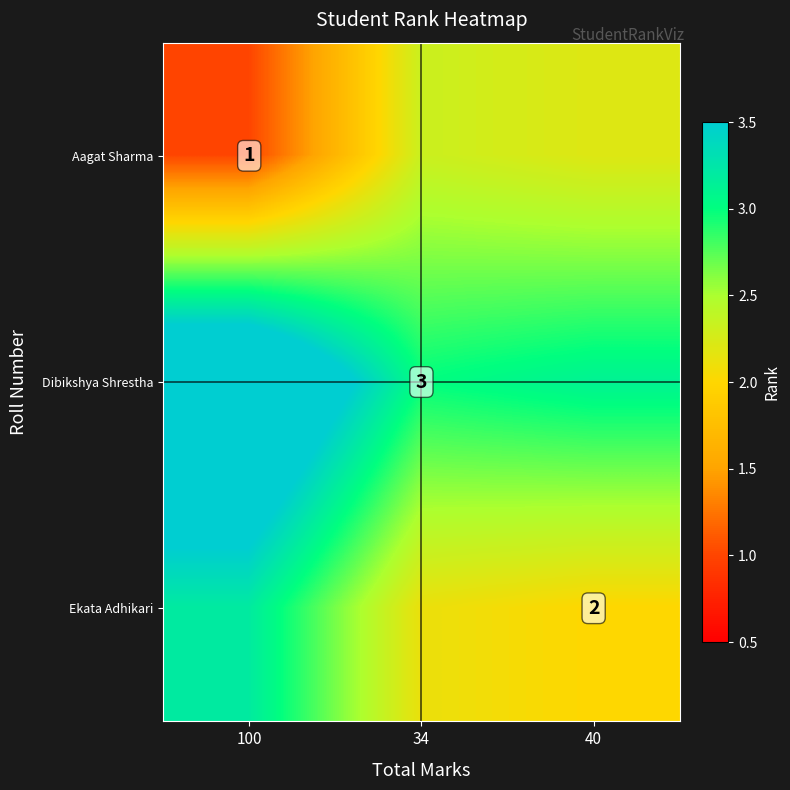

Rank the series by their average value, from highest to lowest.

Dibikshya Shrestha, Ekata Adhikari, Aagat Sharma